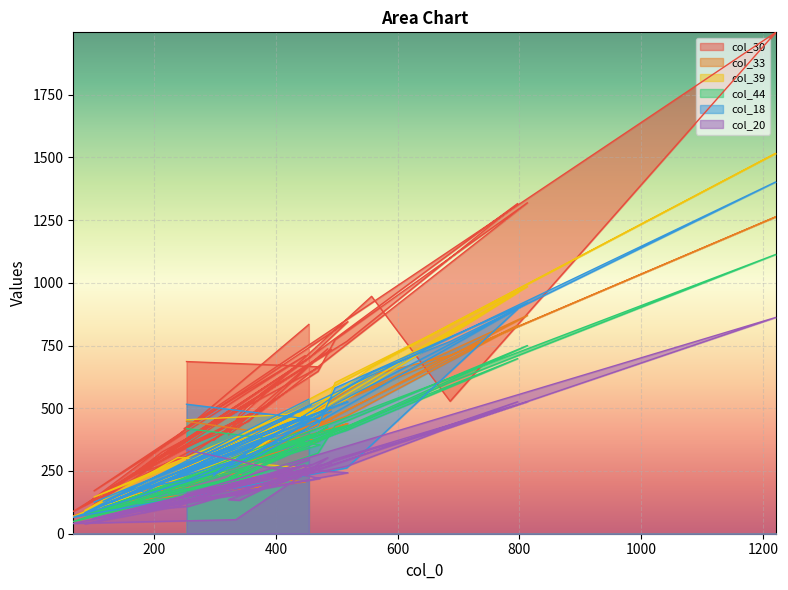

Which has a higher value, 557 or 334?

557